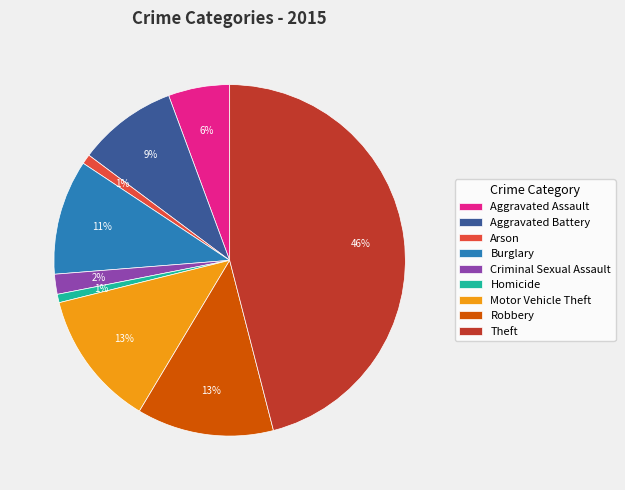

True or false: Aggravated Assault accounts for 20% of the total.

False